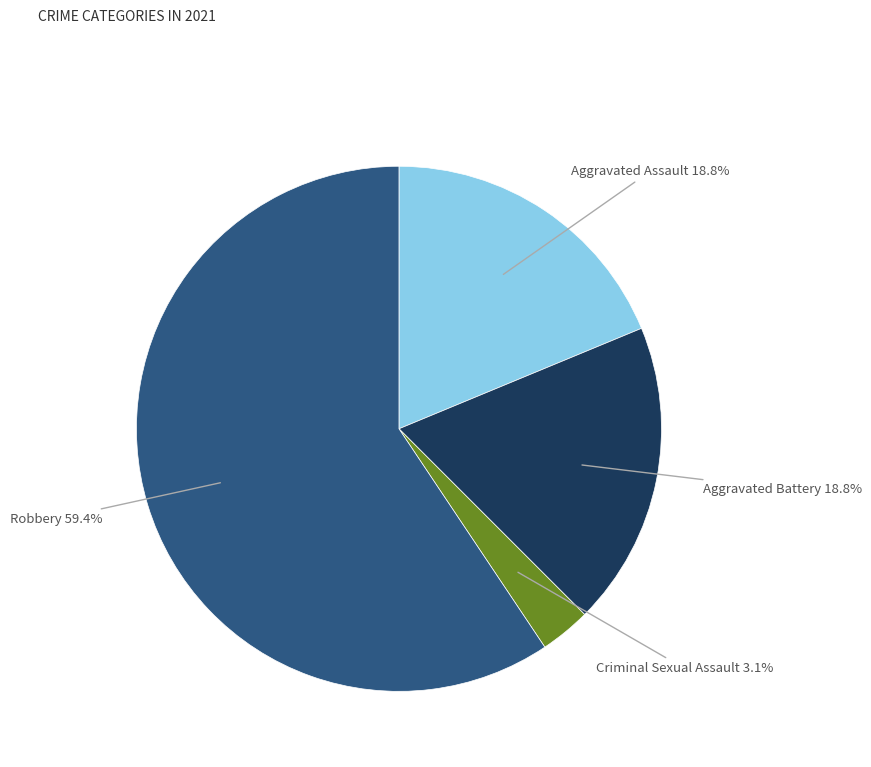

Does any single category account for the majority?

Yes